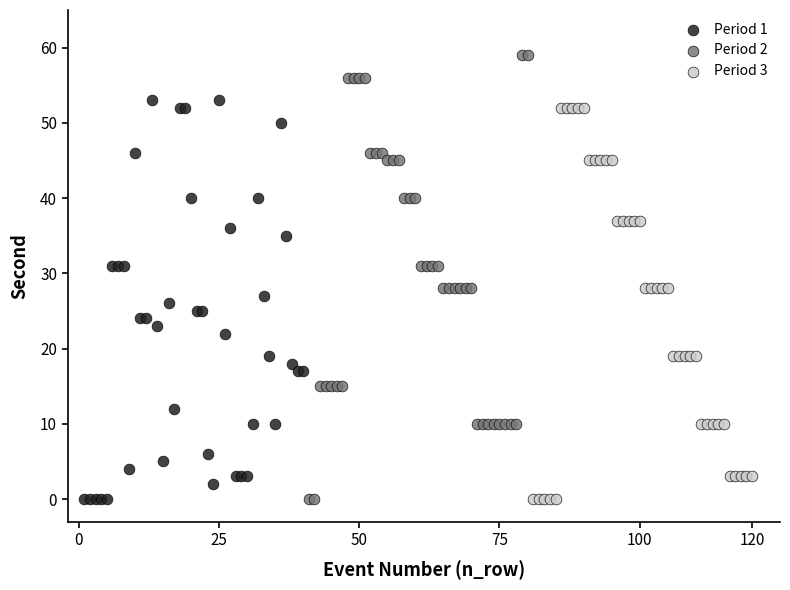

Which series has the widest spread of Y values?

Period 2